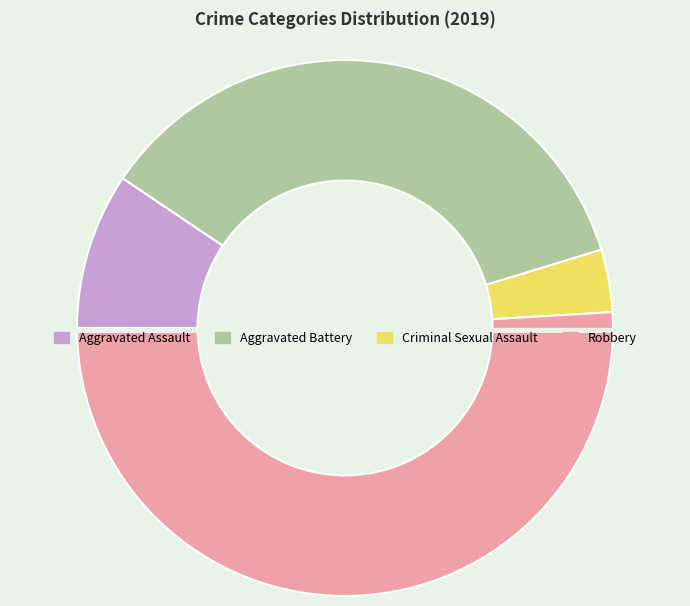

What percentage is the Criminal Sexual Assault slice, to the nearest percent?

4%